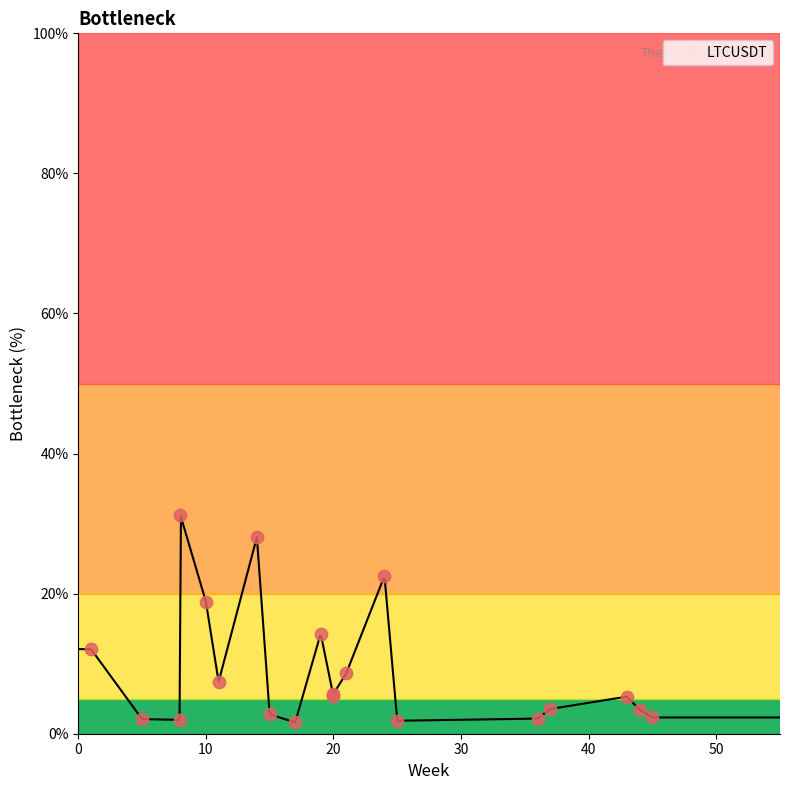

Approximately how many times larger is the value at 14 compared to 44?

8.2